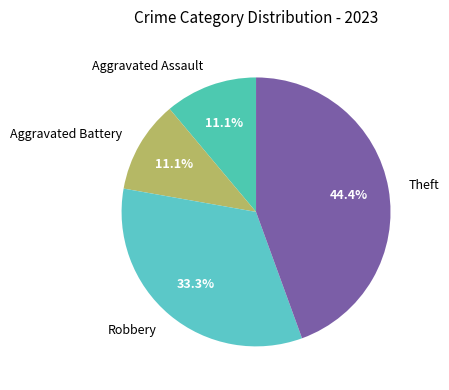

To the nearest percent, what is the difference between the Aggravated Battery and Robbery slice percentages?

22%